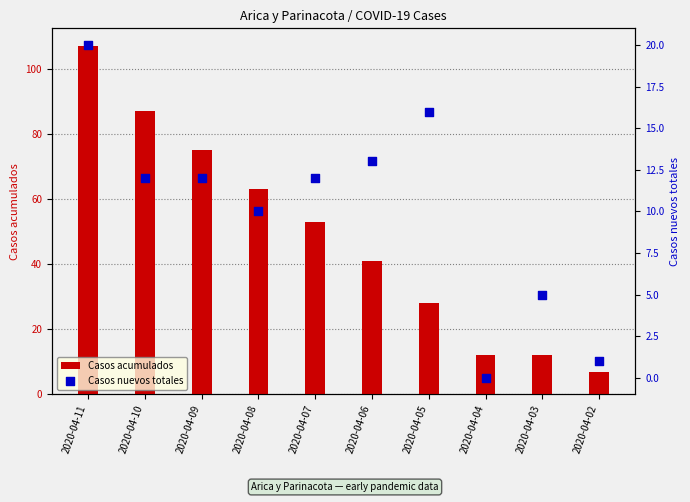

Which series reaches the minimum Y coordinate?

Casos nuevos totales